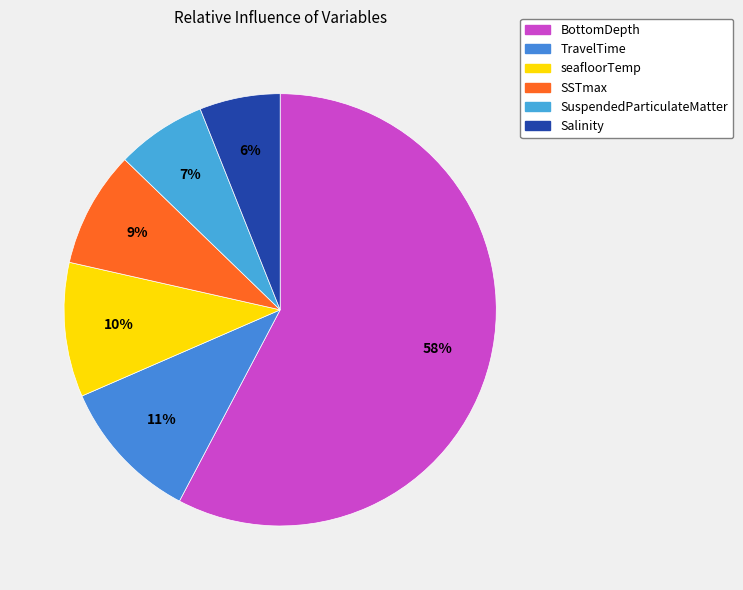

How many segments does this pie chart have?

6